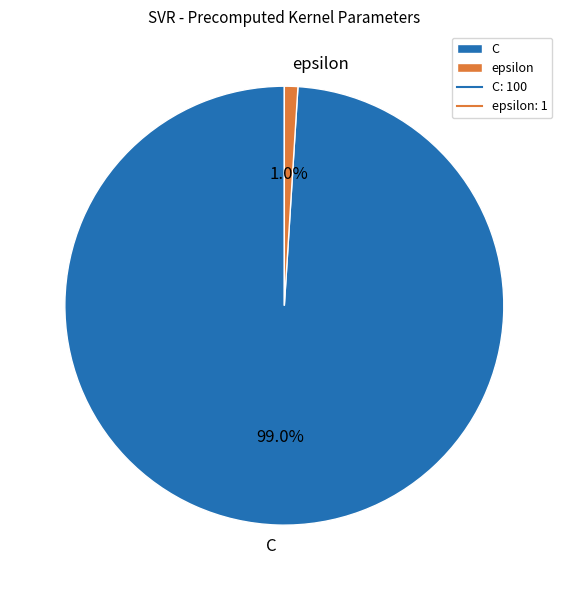

Is the sum of epsilon and C greater than half?

Yes